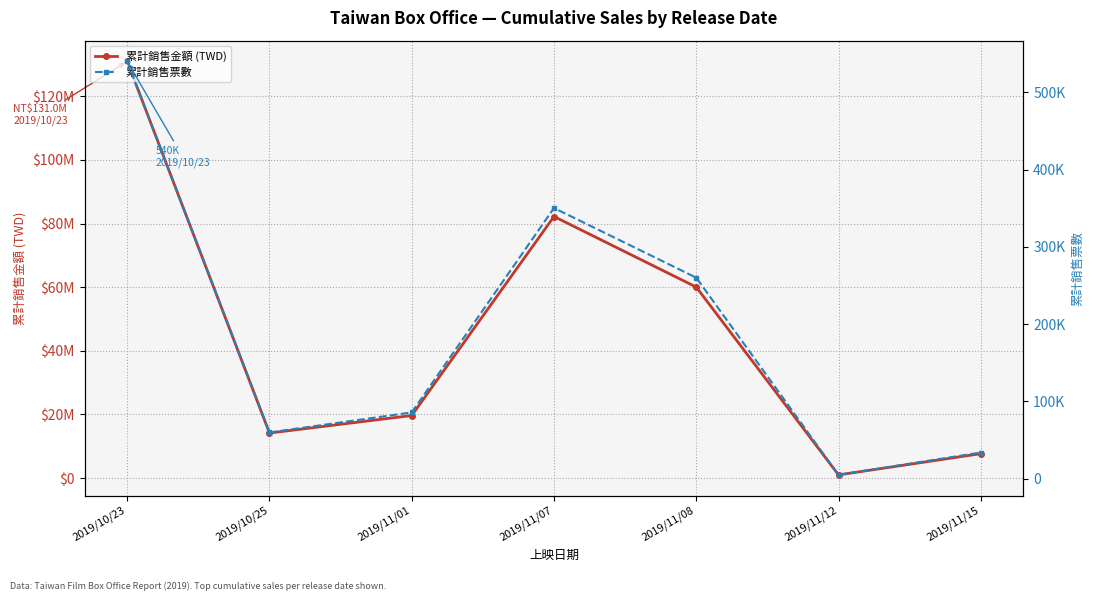

What are all the series names shown in the legend?

累計銷售金額 (TWD), 累計銷售票數